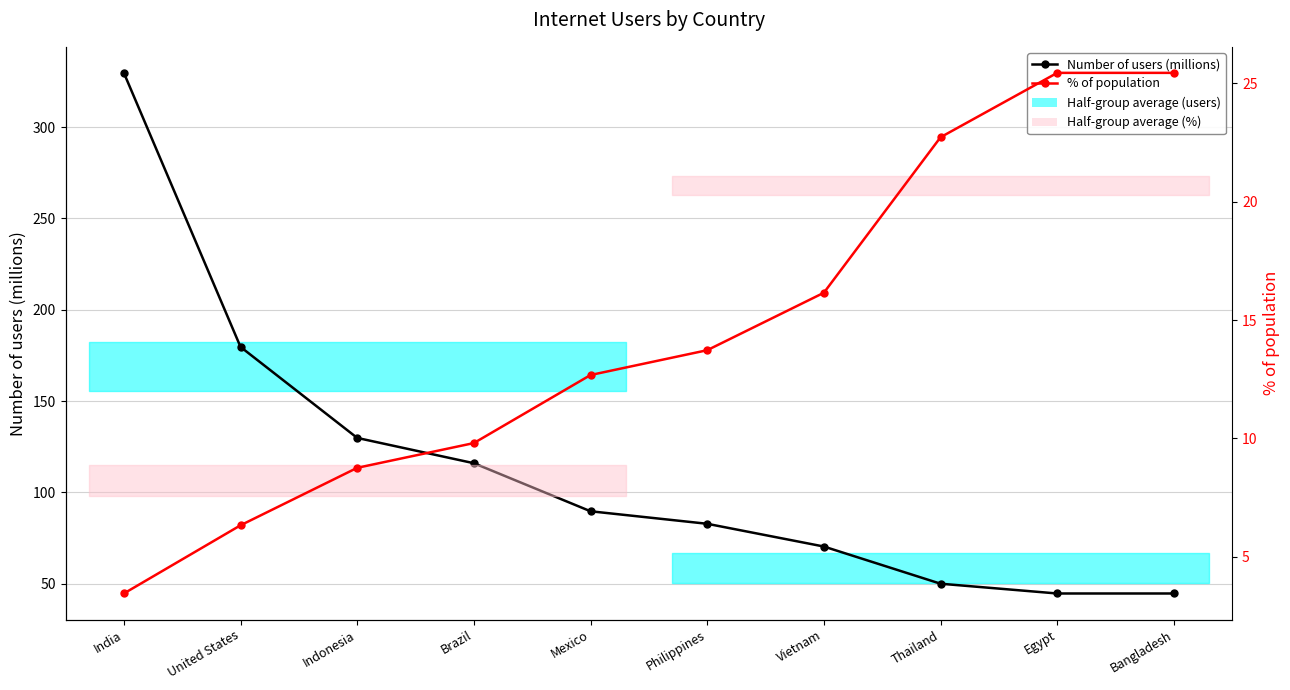

At how many categories does at least one series exceed 263?

1